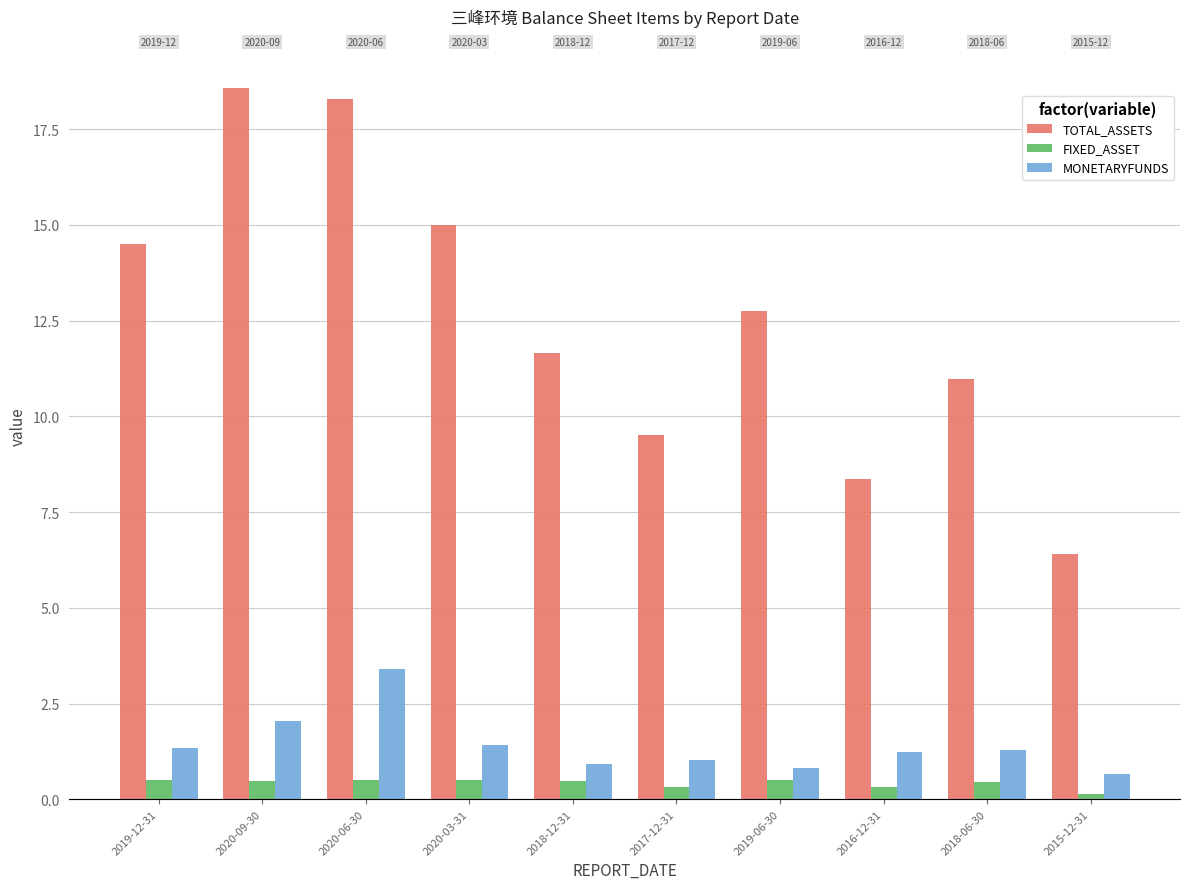

What is the sum of the FIXED_ASSET values at 2020-03-31 and 2017-12-31?

0.8